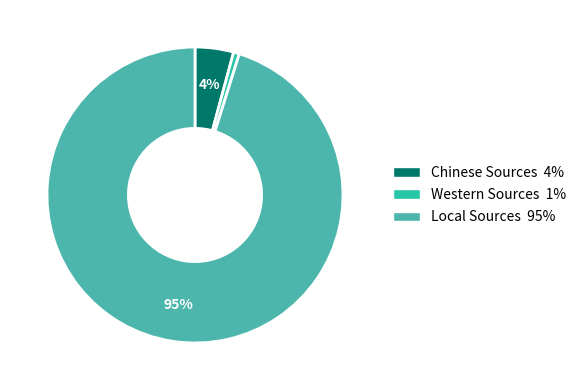

Is Western Sources the majority of the pie?

No